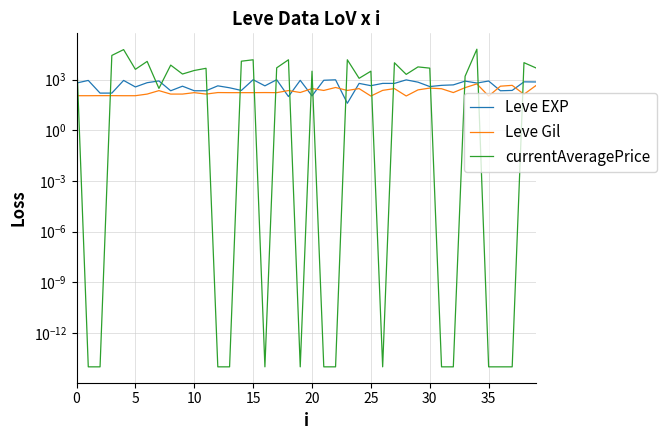

What is the average value of the Leve EXP series?

540.2